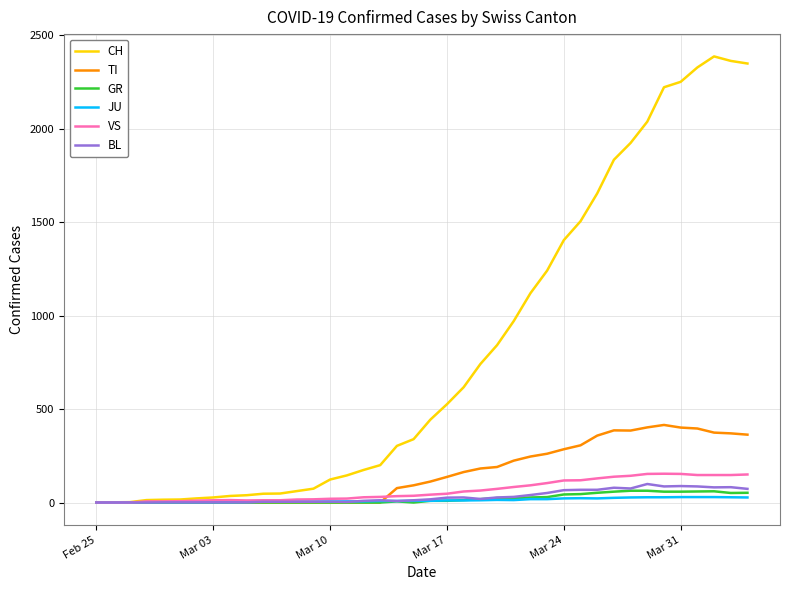

Which series has the widest spread of values?

CH